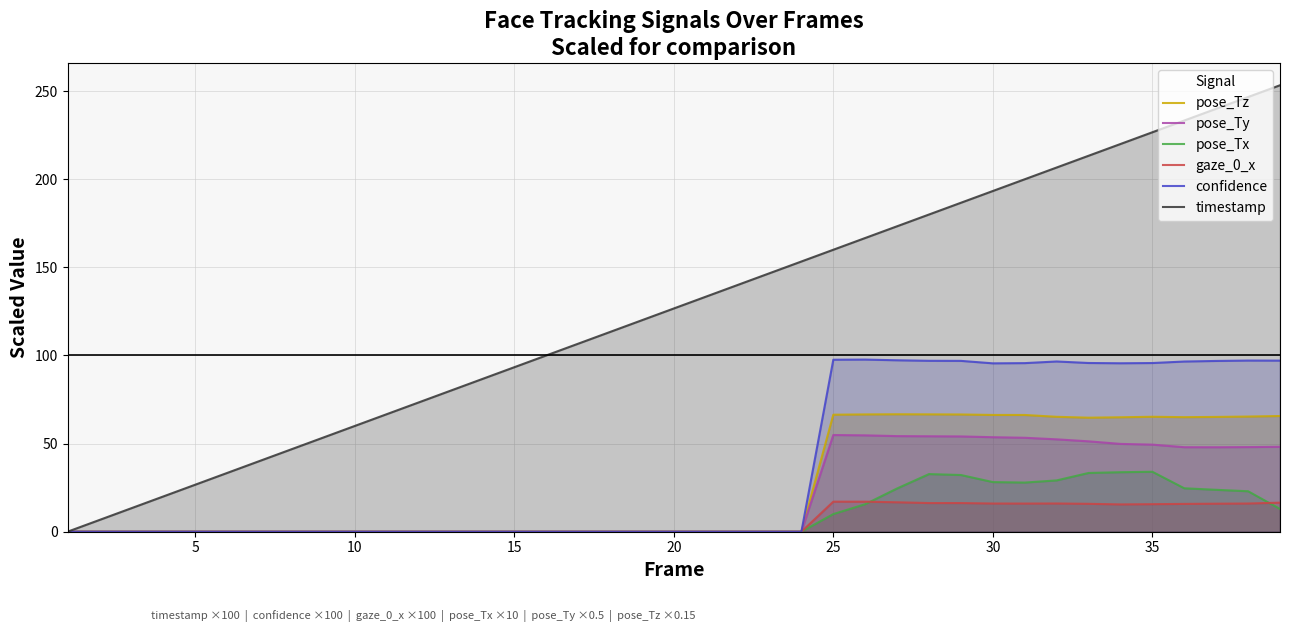

What is the difference between the maximum and minimum values in the pose_Ty series?

54.9